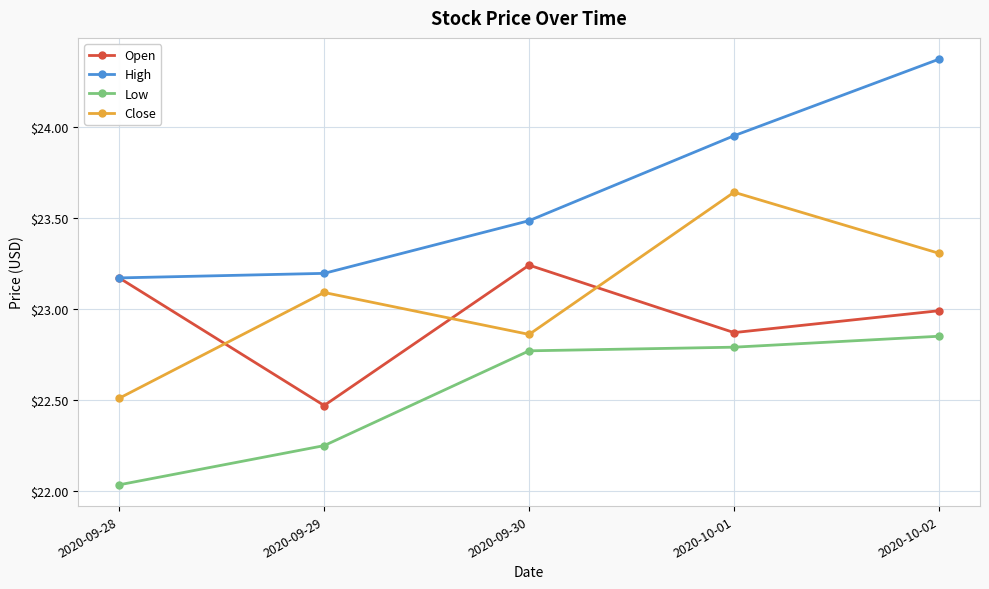

At how many categories does at least one series exceed 22?

5